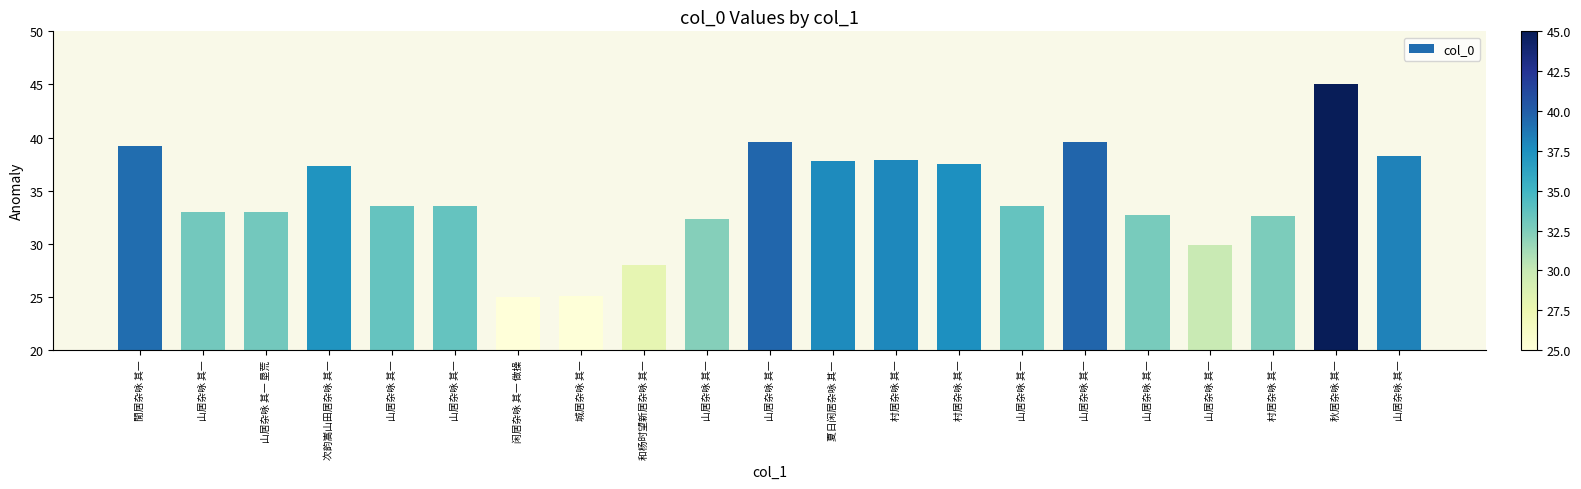

How many series are shown in this chart?

1